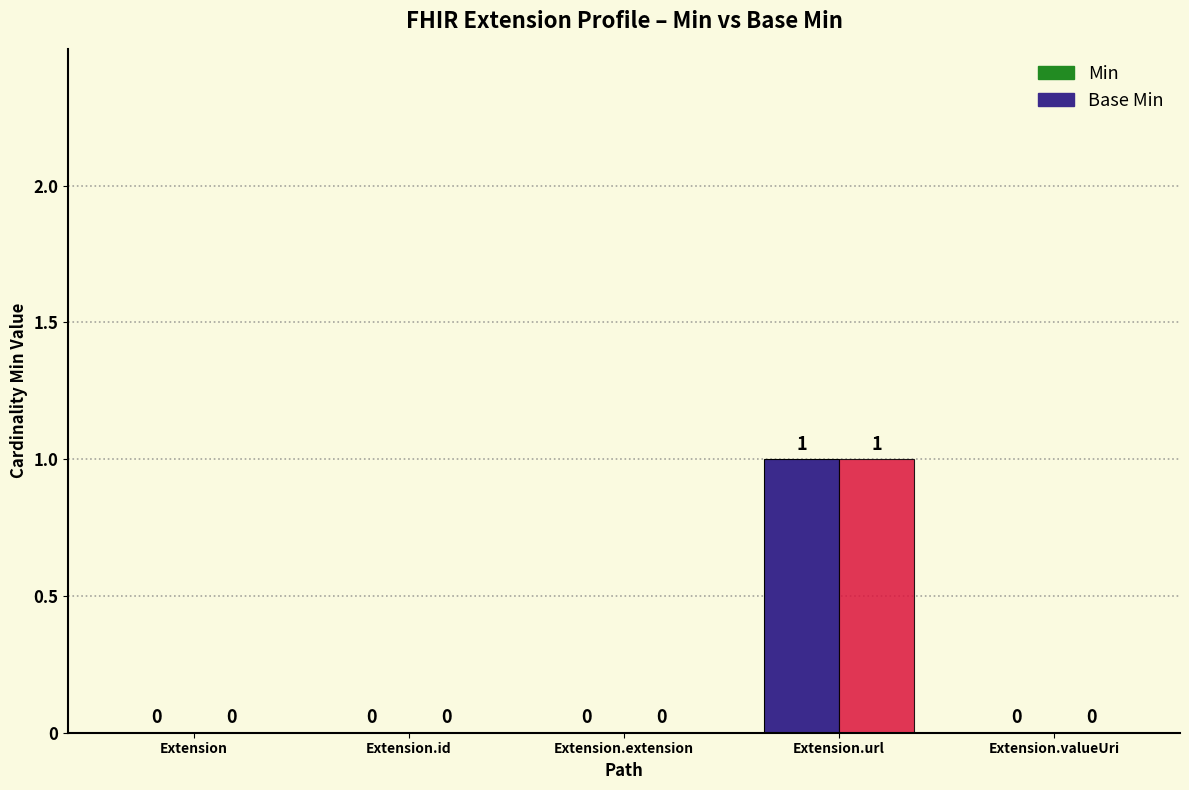

Are the bars grouped side by side (vs. stacked)?

Yes